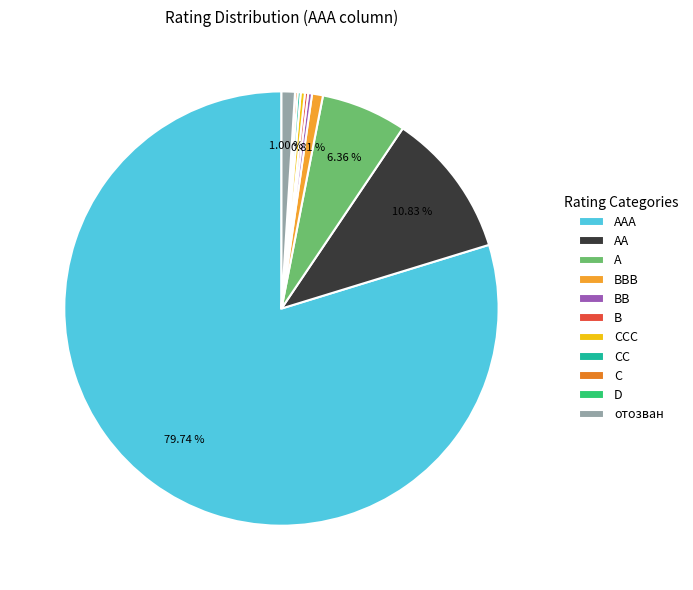

What is the majority slice?

AAA